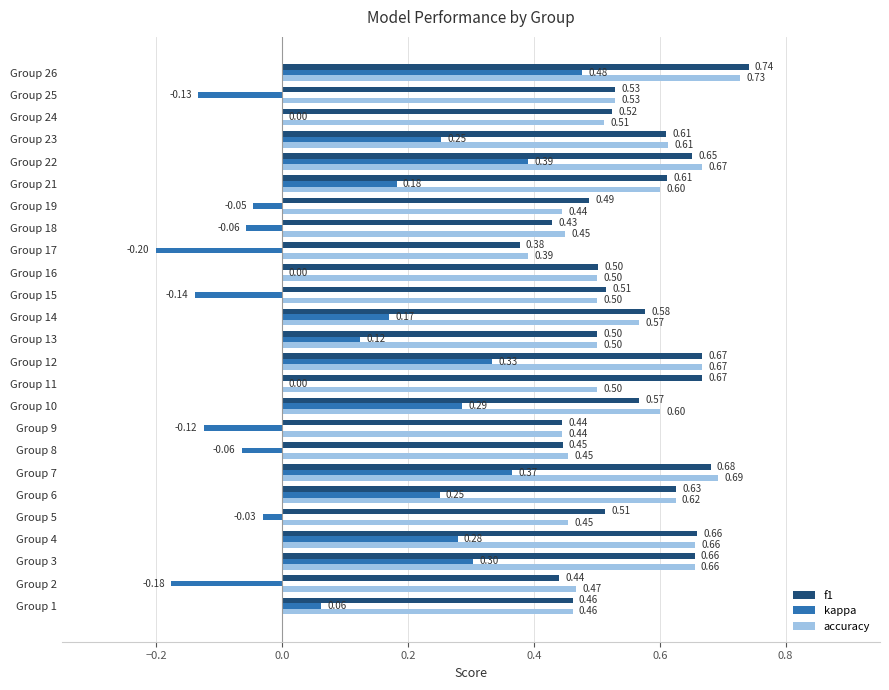

Is the value of f1 at Group 2 greater than the value of accuracy at Group 22?

No